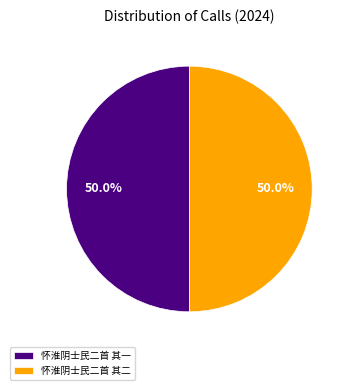

What is the ratio of the value at 怀淮阴士民二首 其二 to the value at 怀淮阴士民二首 其一?

1.0